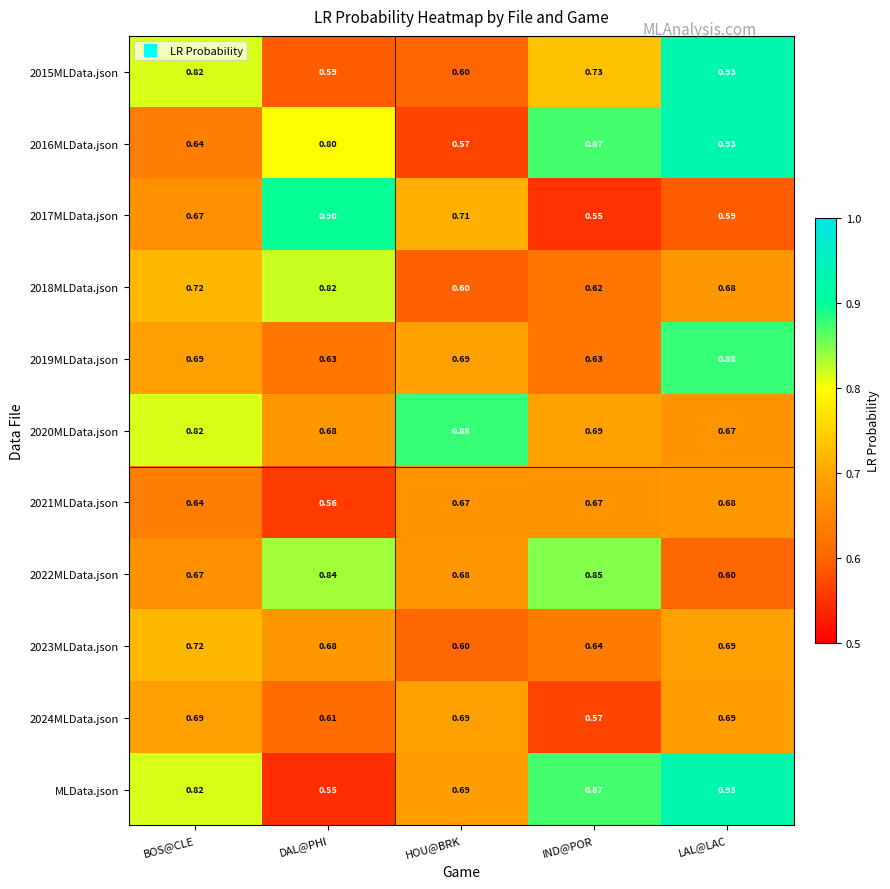

At which category is the sum across all series the highest?

LAL@LAC